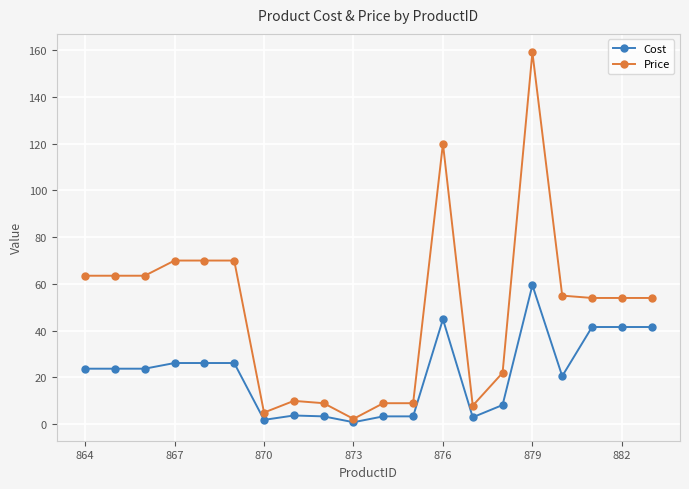

What is the maximum value for Price?

159.0